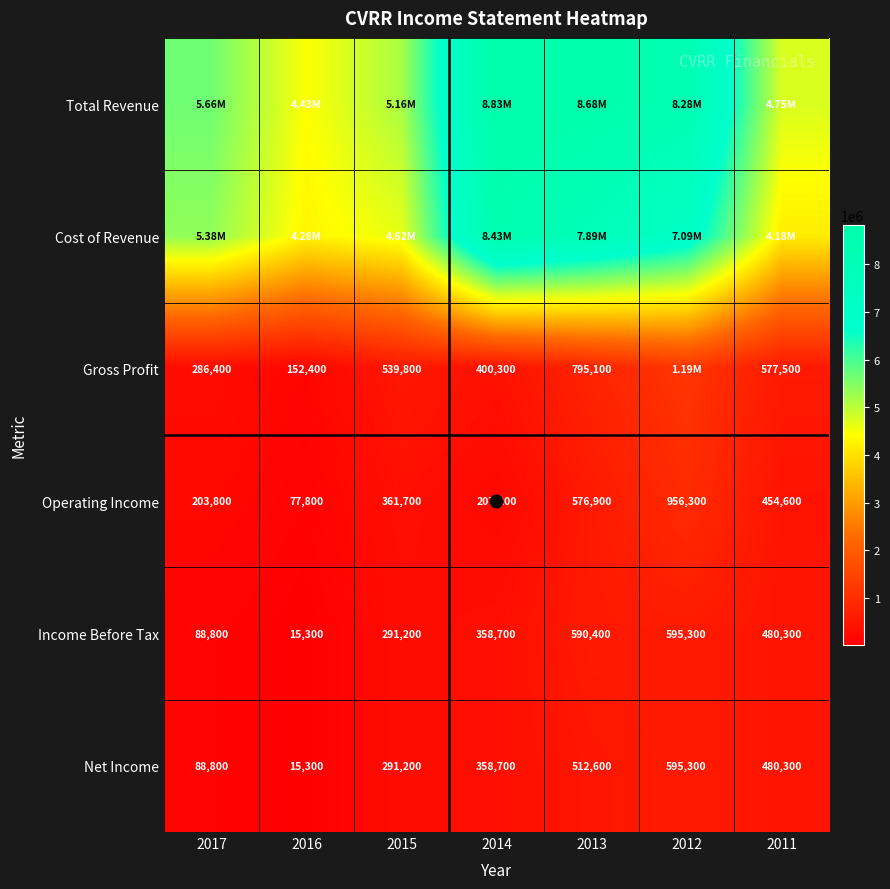

Which series changed the most between 2012 and 2011?

Total Revenue